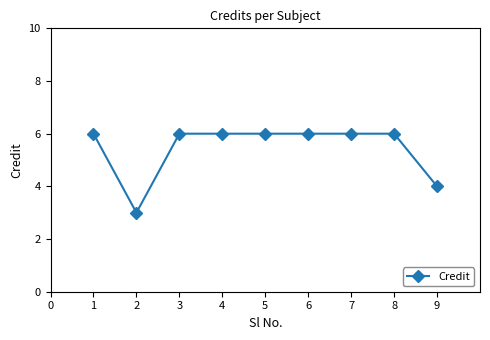

What is the difference between the maximum and minimum values?

3